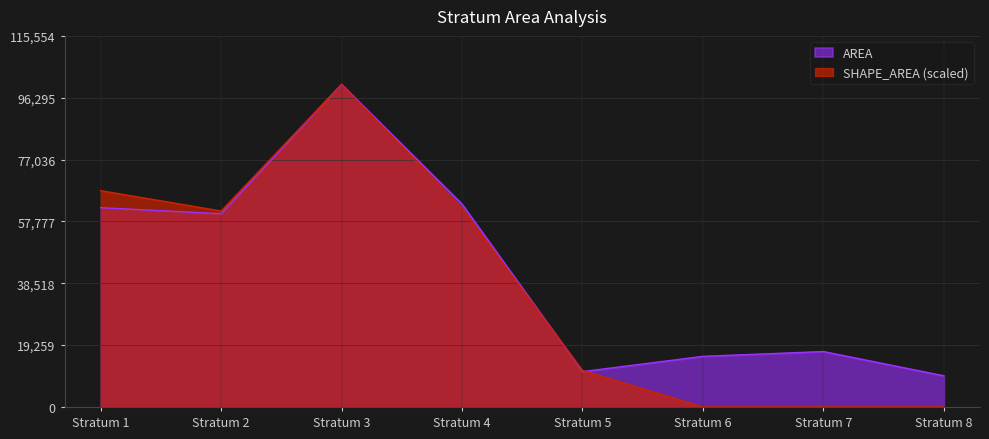

What is the maximum value for SHAPE_AREA?

100481.6